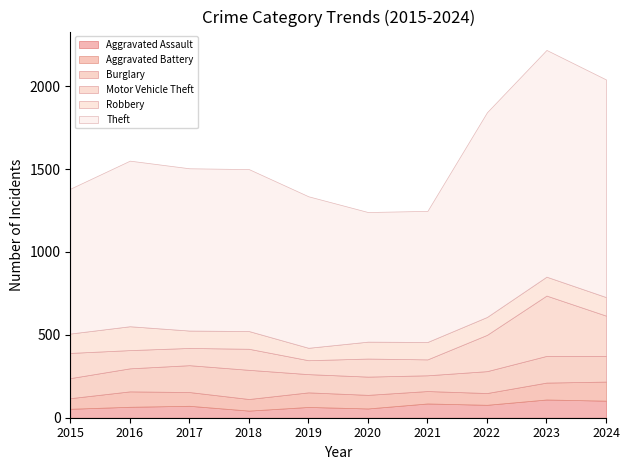

True or false: Motor Vehicle Theft and Aggravated Battery intersect in this chart.

True